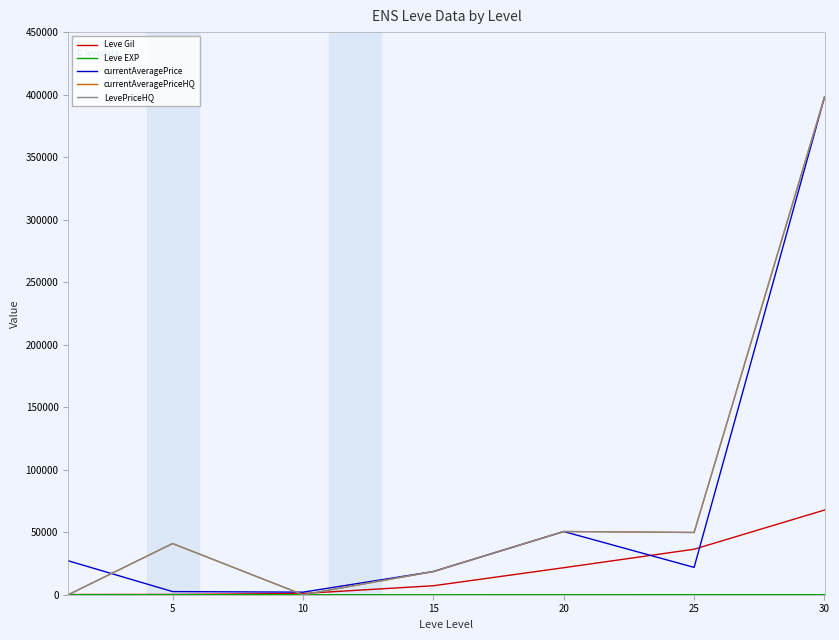

Does the chart have visible grid lines?

No